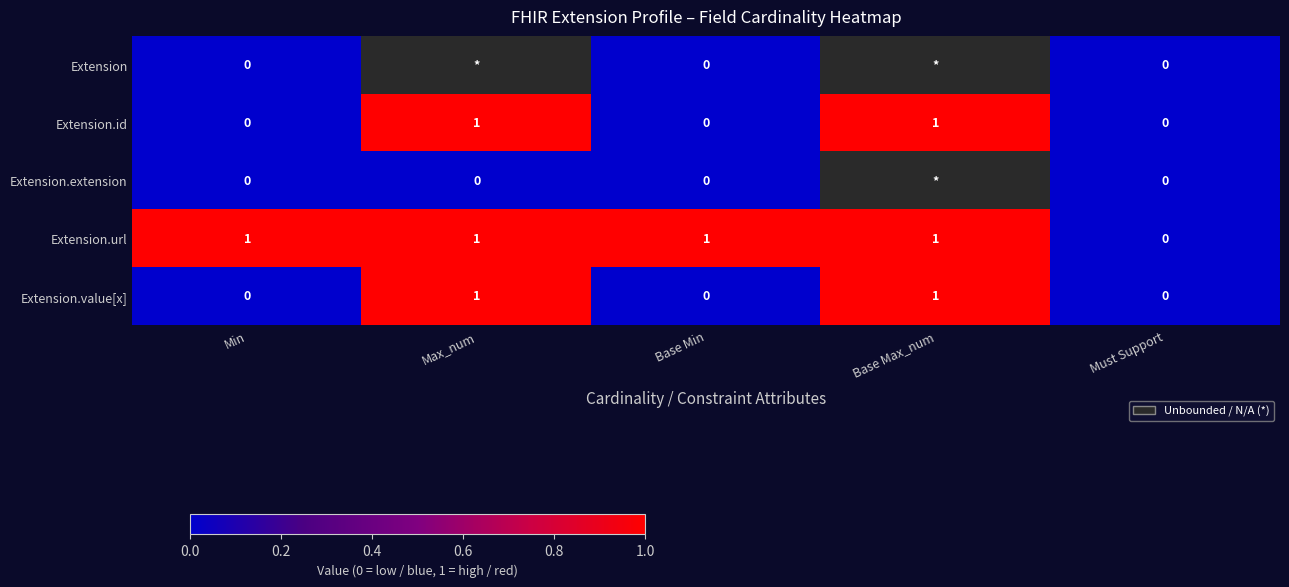

Between Base Max_num and Max_num, which is larger?

Max_num